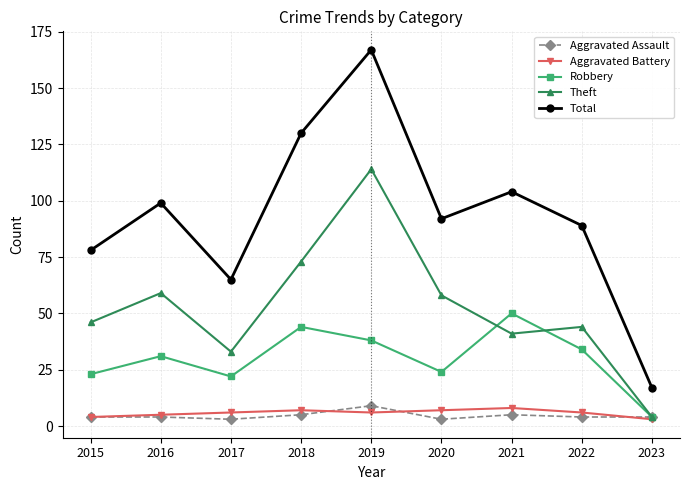

At which category does the chart reach its peak across all series?

2019